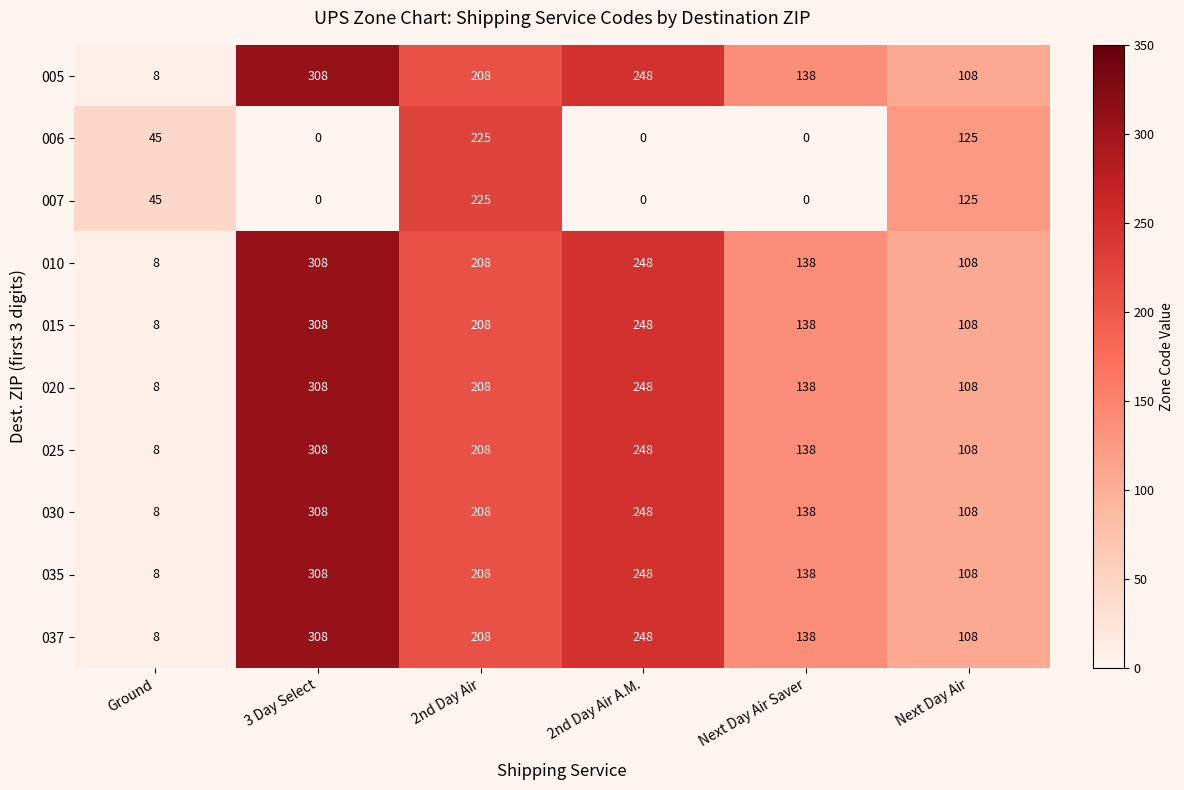

Which category has the highest value across all series?

3 Day Select